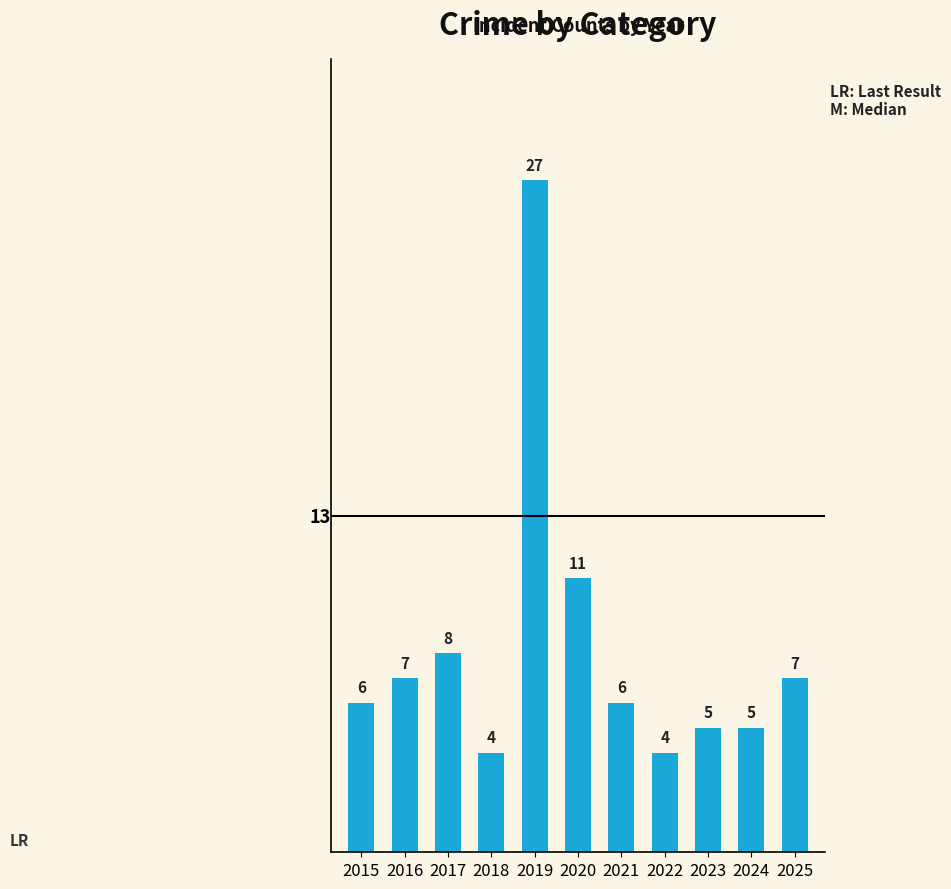

What is the value of the 4th bar from the left?

4